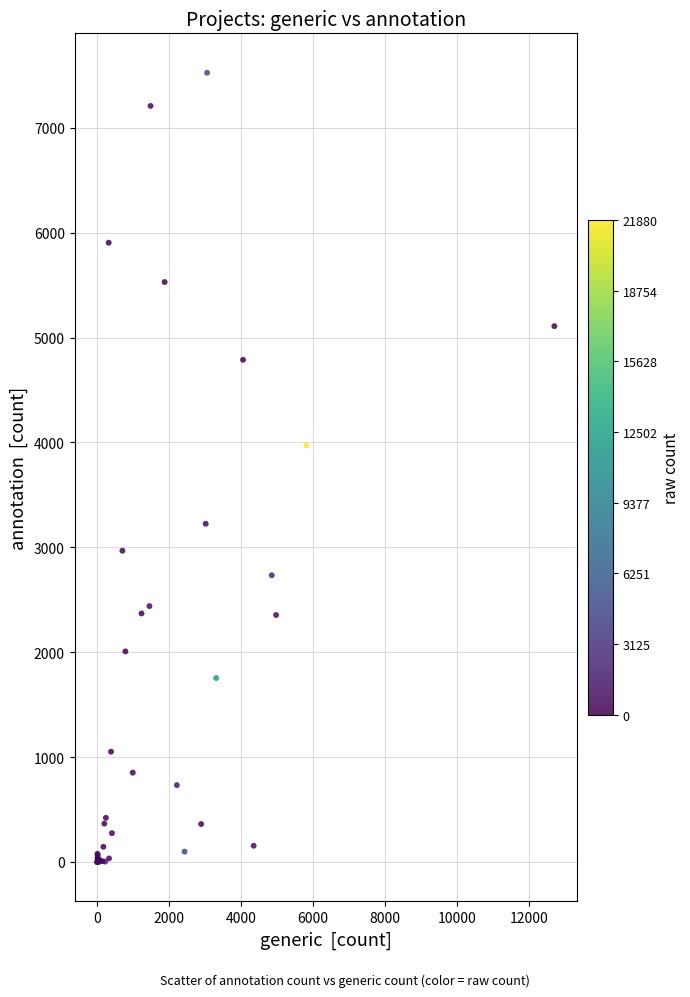

What Y value in the scatter plot is closest to 3762?

3972